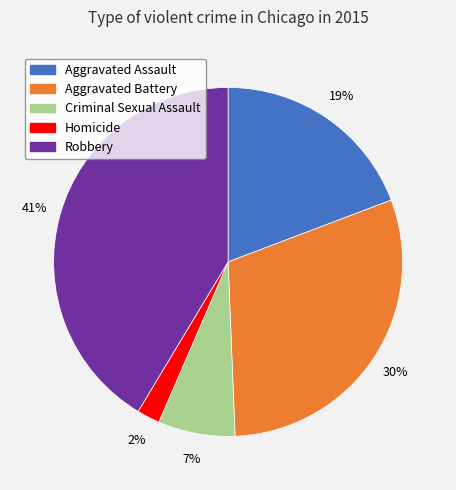

To the nearest percent, what portion does Robbery represent?

41%